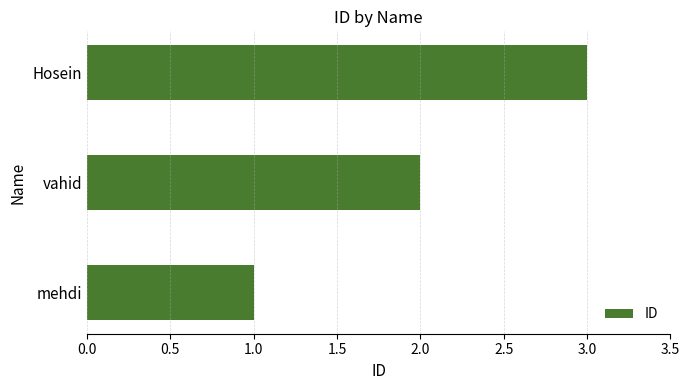

Rank the categories by value from highest to lowest.

Hosein, vahid, mehdi